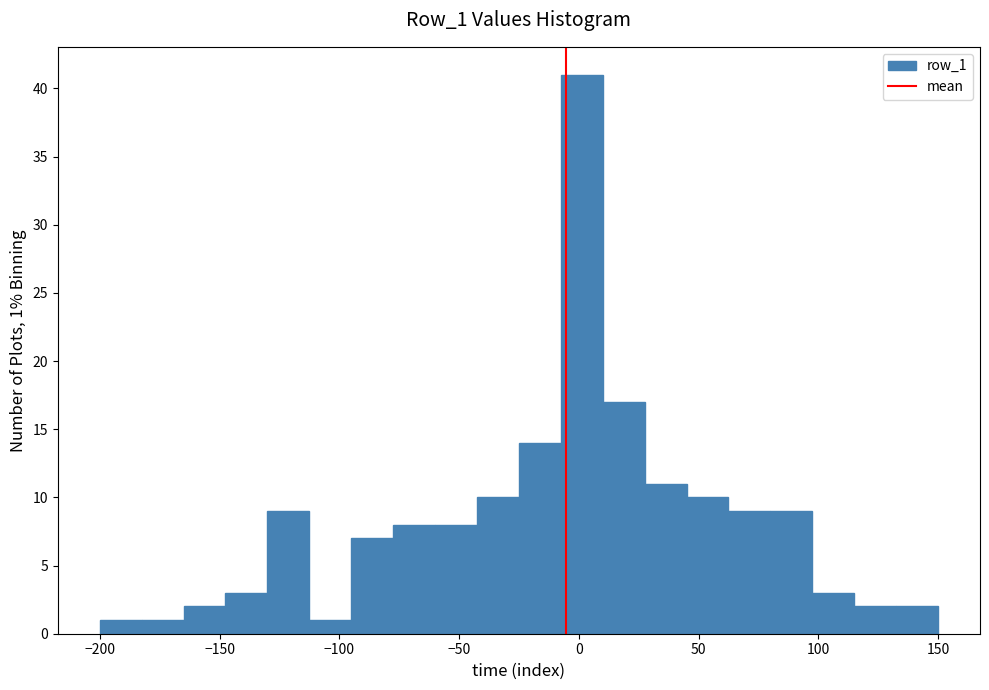

Around what value on the x-axis is the tallest bar? Give the approximate position of its centre, as read against the axis.

0